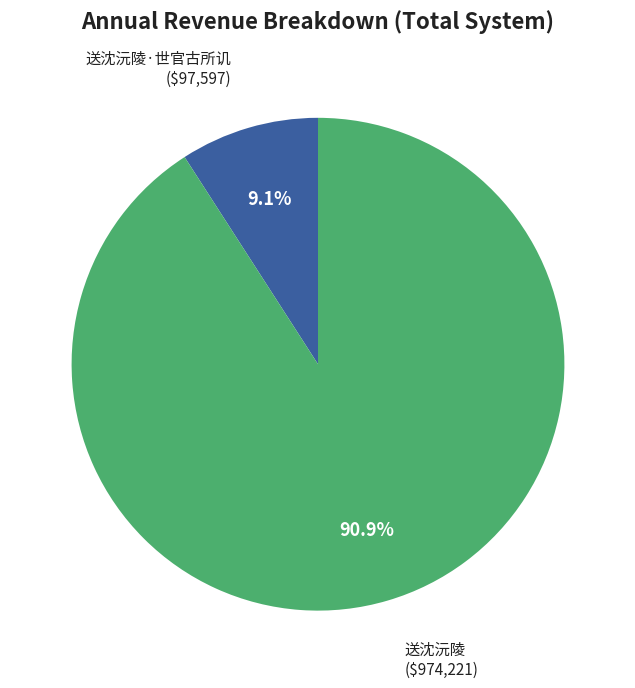

Is there a majority slice in this chart?

Yes